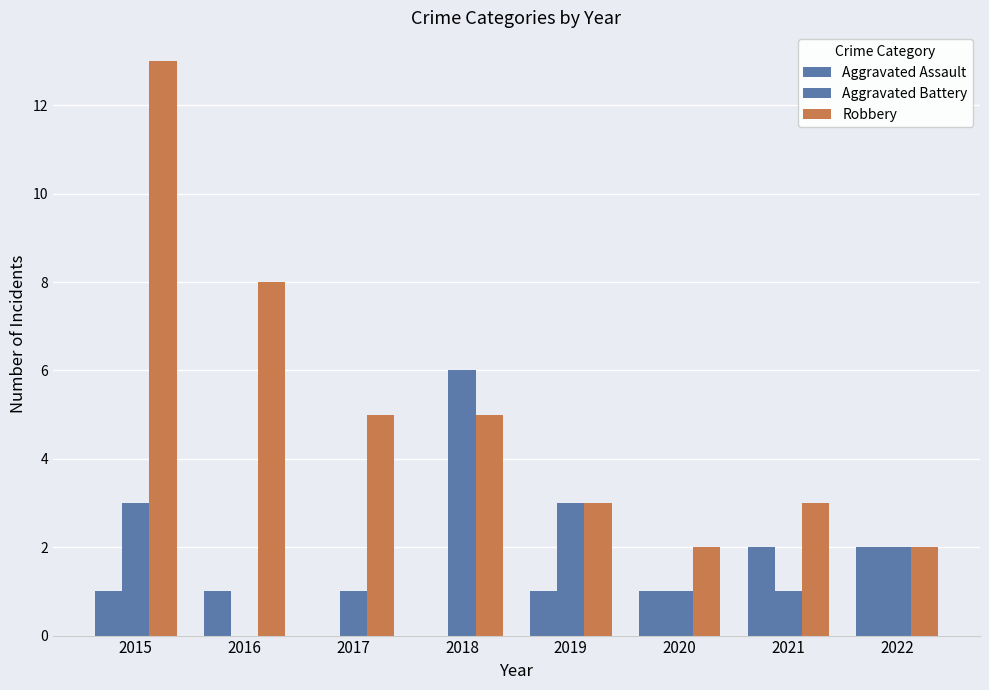

Which series has the largest range (max minus min)?

Robbery